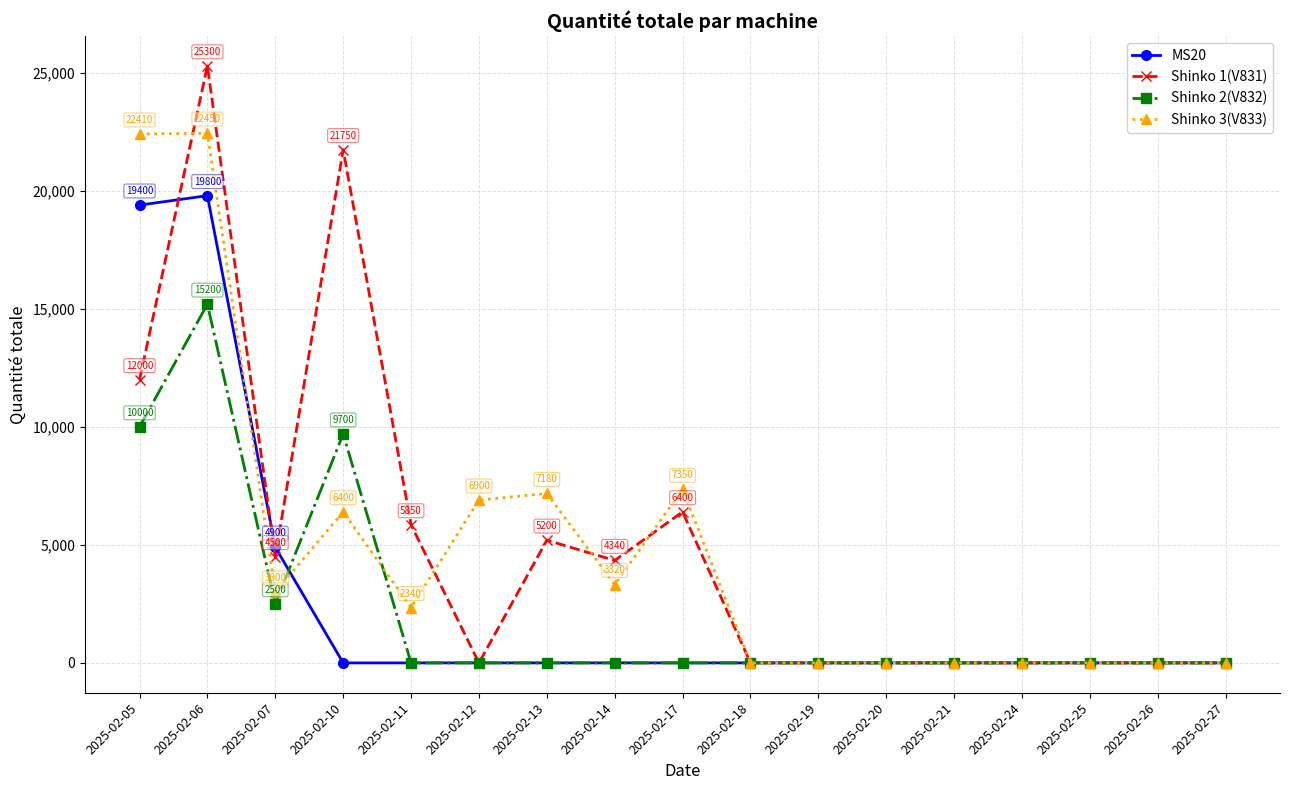

At how many categories does at least one series exceed 23315?

1